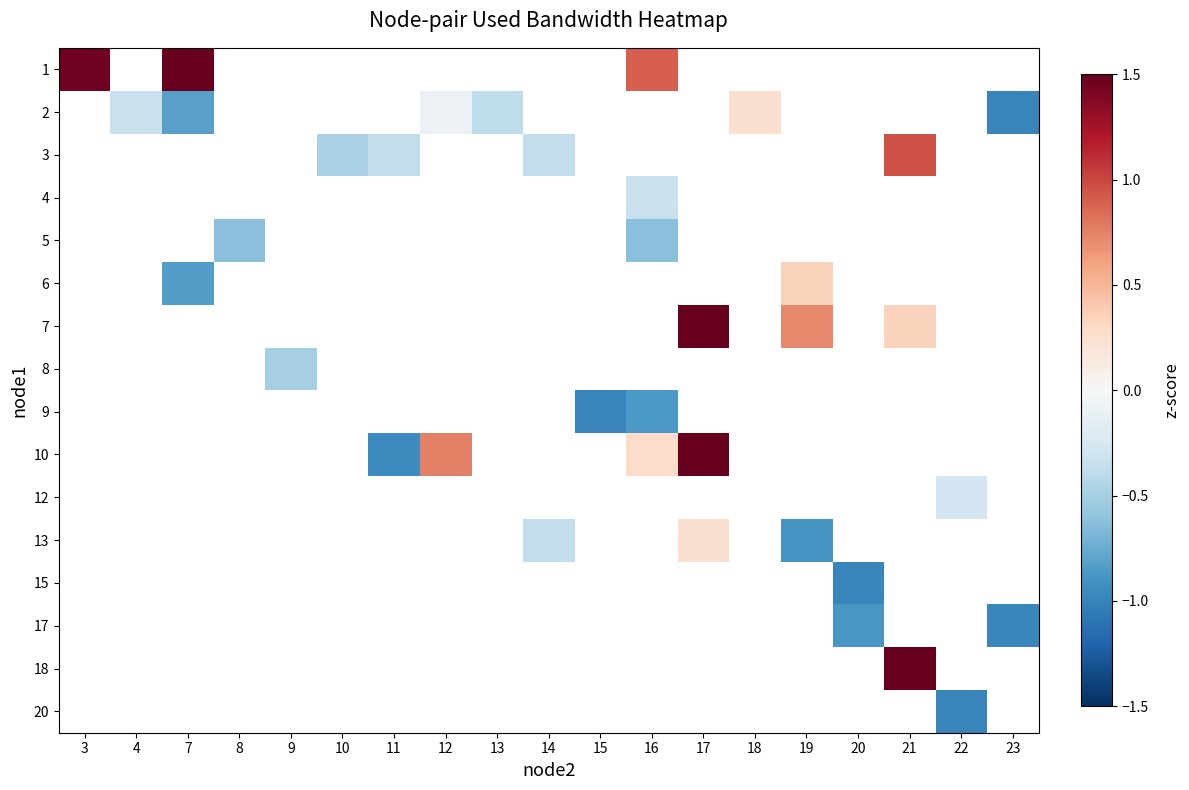

How many categories are shown in the chart?

19